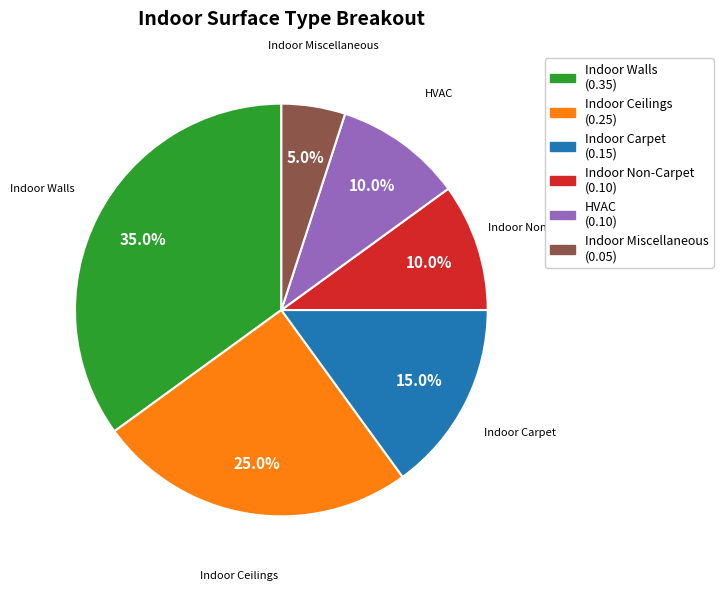

What portion of the pie excludes Indoor Ceilings?

75.0%